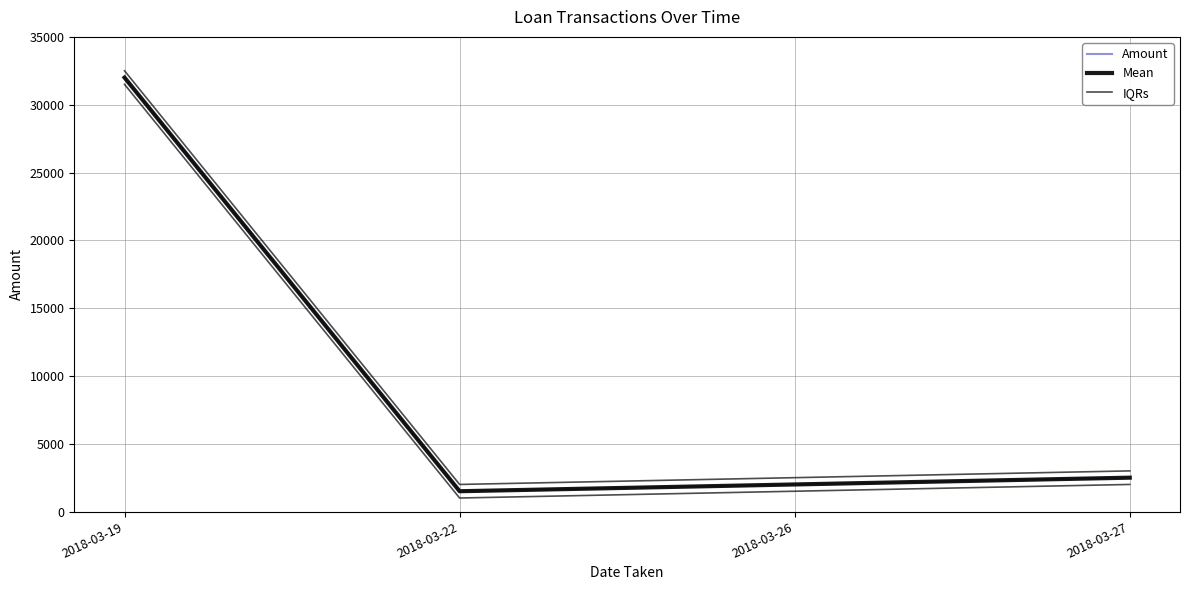

What is the spread (max minus min) of values at 2018-03-26?

500